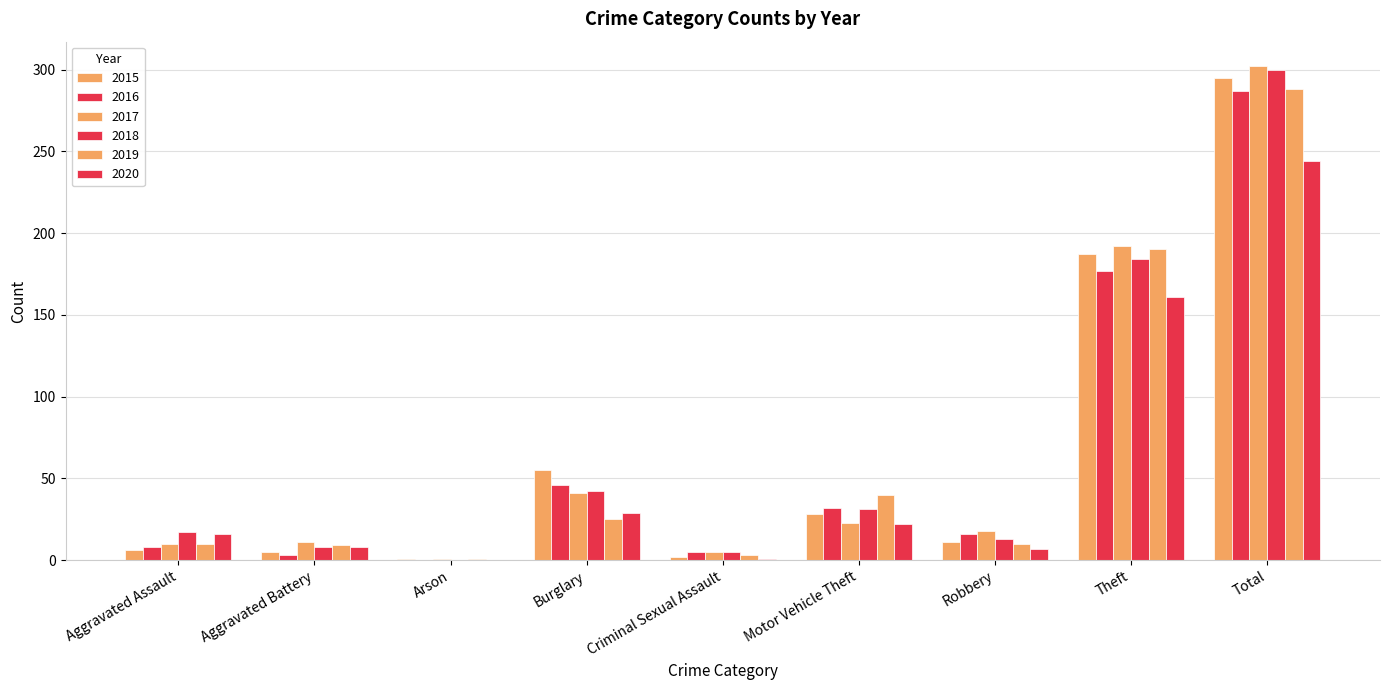

How many categories are shown in the chart?

9